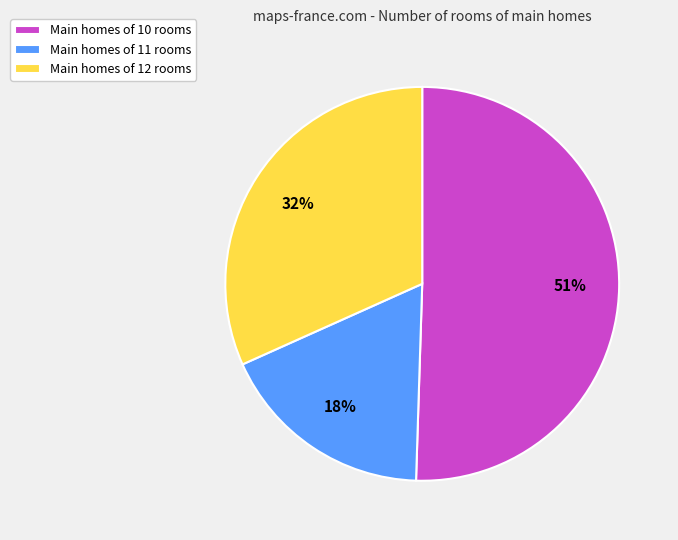

Between Main homes of 10 rooms and Main homes of 11 rooms, which is larger?

Main homes of 10 rooms